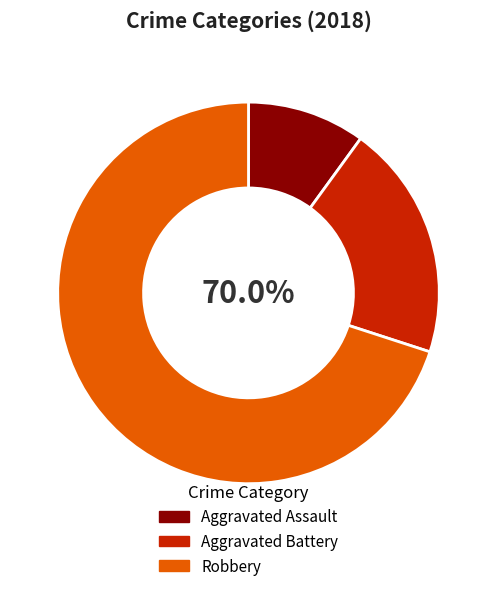

What is the smallest slice in the pie chart?

Aggravated Assault